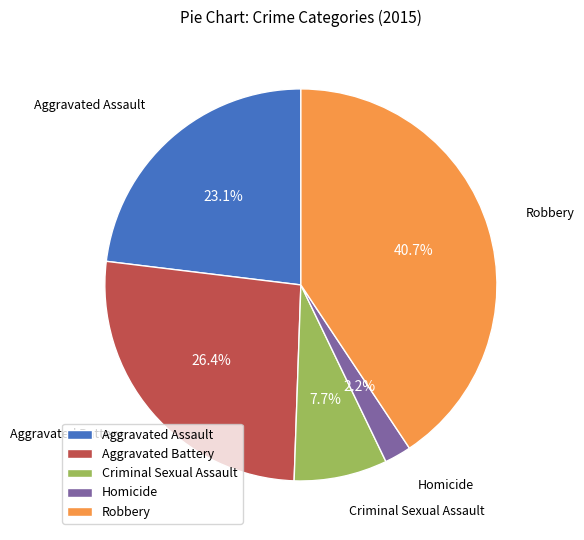

To the nearest percent, what is the combined percentage of Criminal Sexual Assault and Aggravated Assault?

31%